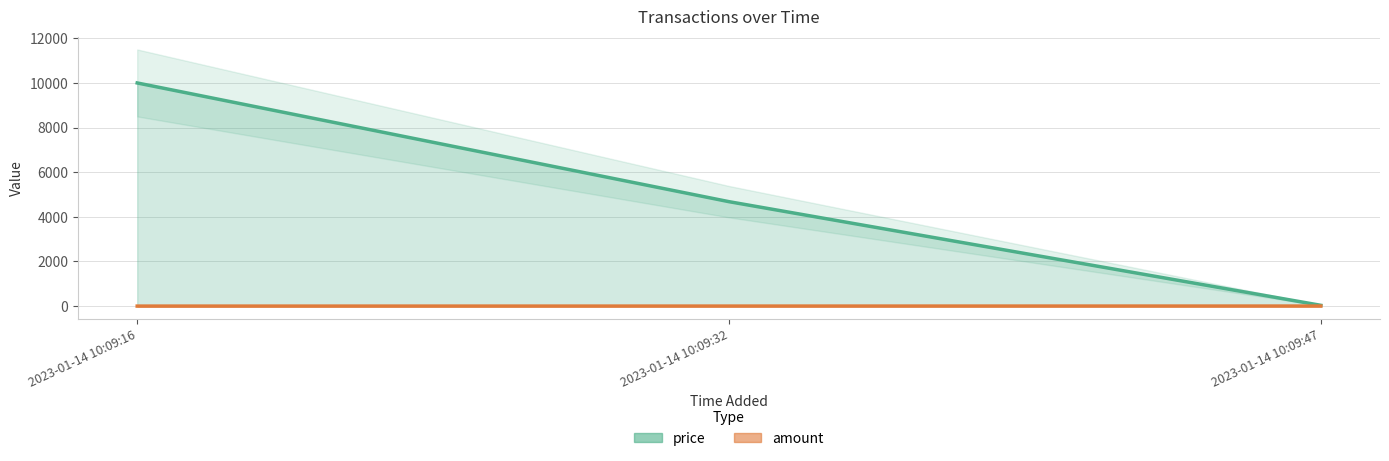

What are all the series names shown in the legend?

price, amount